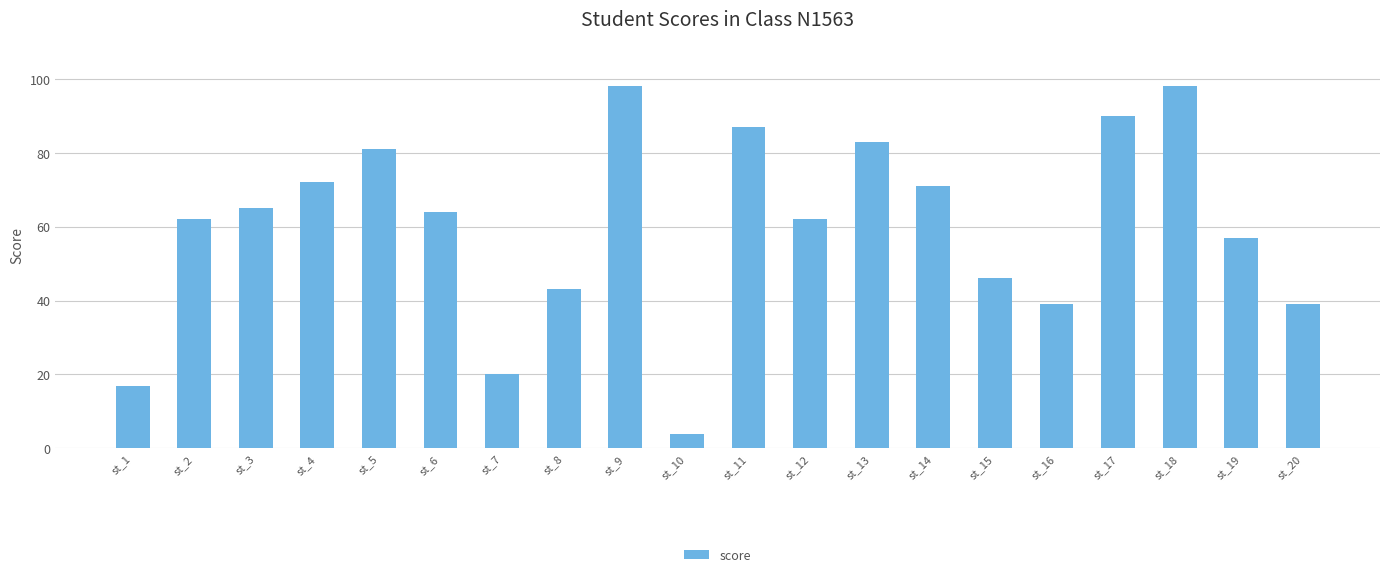

Are the bars horizontal?

No